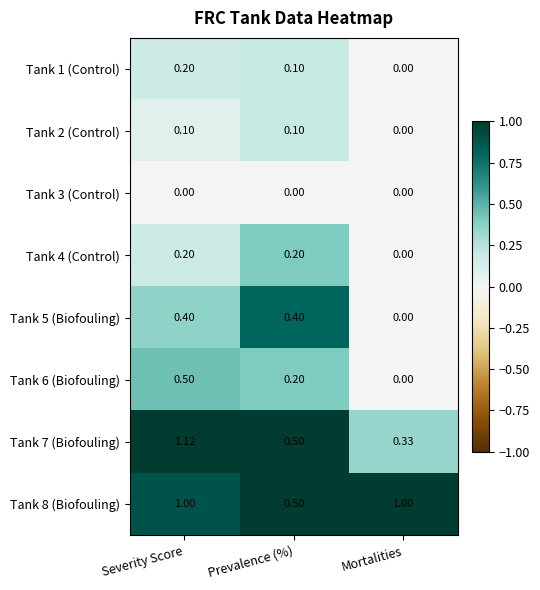

Is the value of Tank 1 (Control) at Mortalities greater than the value of Tank 8 (Biofouling) at Mortalities?

No